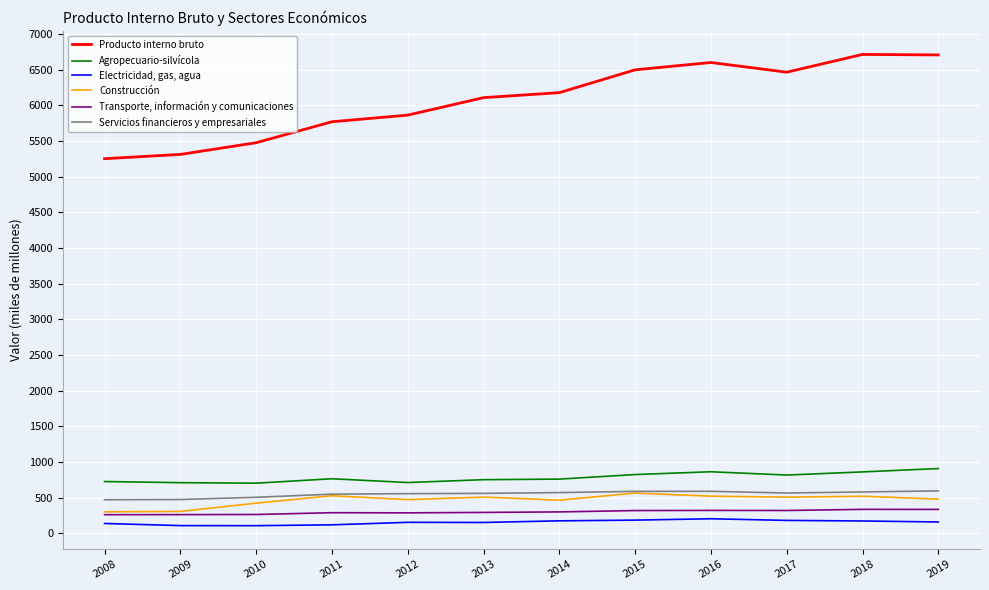

What is the total value across all series at 2013?

8374